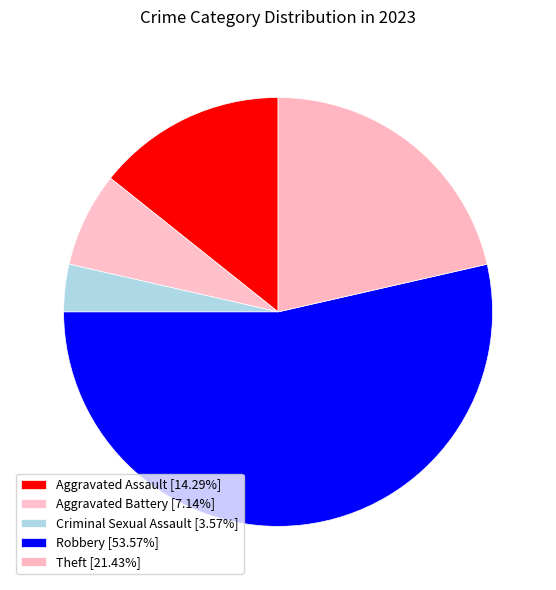

To the nearest percent, what is the average slice percentage?

20%